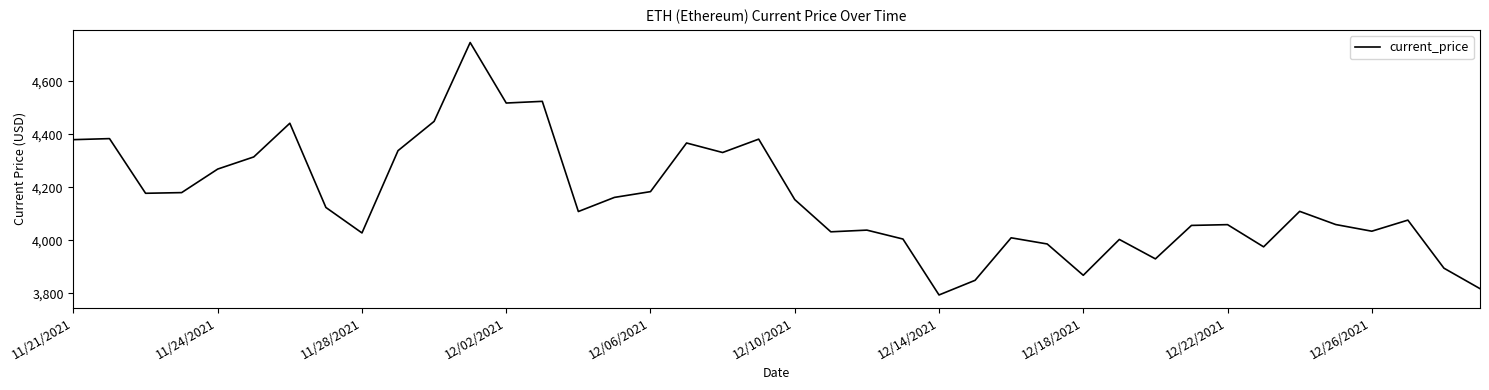

What is the difference between the maximum and minimum values?

952.1